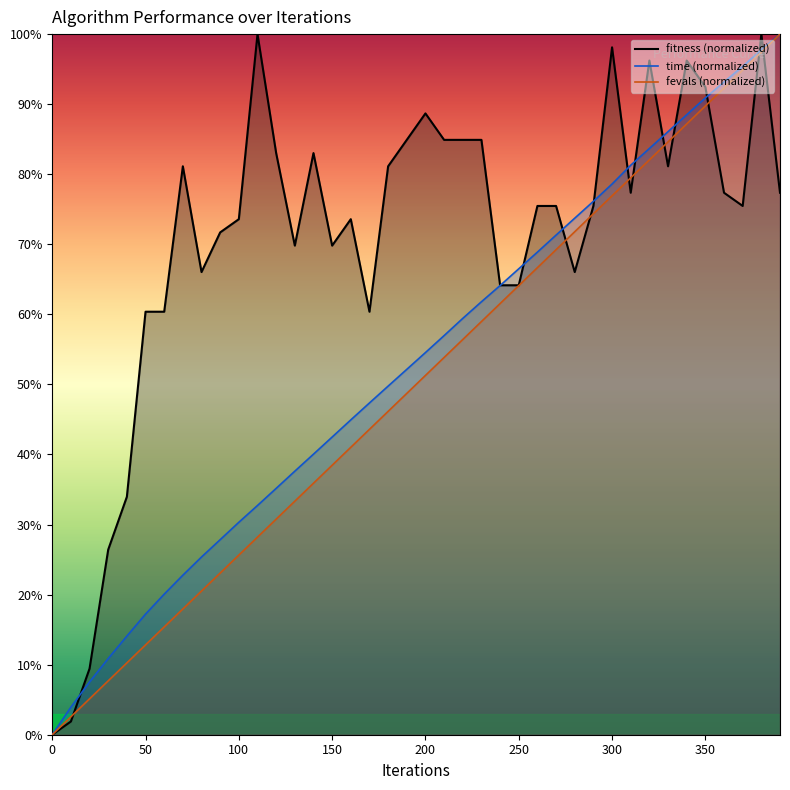

Reading left to right, extract all data points from this chart.

fitness: 0=0.0	10=1.9	20=9.4	30=26.4	40=34.0	50=60.4	60=60.4	70=81.1	80=66.0	90=71.7	100=73.6	110=100.0	120=83.0	130=69.8	140=83.0	150=69.8	160=73.6	170=60.4	180=81.1	190=84.9	200=88.7	210=84.9	220=84.9	230=84.9	240=64.2	250=64.2	260=75.5	270=75.5	280=66.0	290=75.5	300=98.1	310=77.4	320=96.2	330=81.1	340=96.2	350=92.5	360=77.4	370=75.5	380=100.0	390=77.4
time: 0=0.0	10=3.9	20=7.5	30=10.9	40=14.1	50=17.2	60=20.1	70=22.8	80=25.4	90=27.8	100=30.3	110=32.7	120=35.2	130=37.6	140=40.0	150=42.5	160=44.9	170=47.4	180=49.8	190=52.2	200=54.5	210=57.0	220=59.4	230=61.8	240=64.1	250=66.5	260=68.9	270=71.3	280=73.7	290=76.1	300=78.6	310=81.3	320=83.7	330=86.1	340=88.5	350=90.9	360=93.2	370=95.4	380=97.8	390=100.0
fevals: 0=0.0	10=2.6	20=5.1	30=7.7	40=10.3	50=12.8	60=15.4	70=17.9	80=20.5	90=23.1	100=25.6	110=28.2	120=30.8	130=33.3	140=35.9	150=38.5	160=41.0	170=43.6	180=46.2	190=48.7	200=51.3	210=53.8	220=56.4	230=59.0	240=61.5	250=64.1	260=66.7	270=69.2	280=71.8	290=74.4	300=76.9	310=79.5	320=82.1	330=84.6	340=87.2	350=89.7	360=92.3	370=94.9	380=97.4	390=100.0